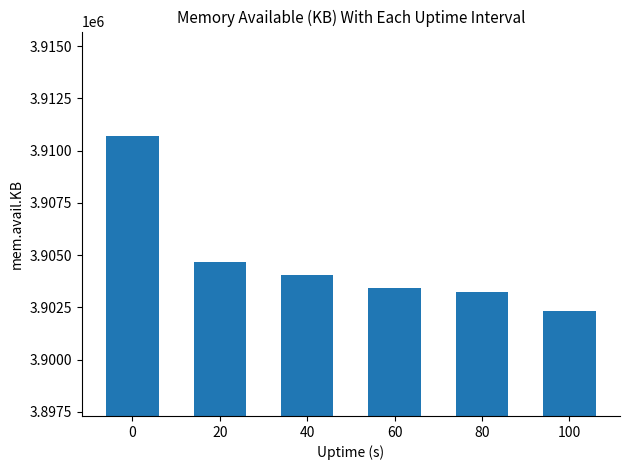

Does the chart contain any negative values?

No